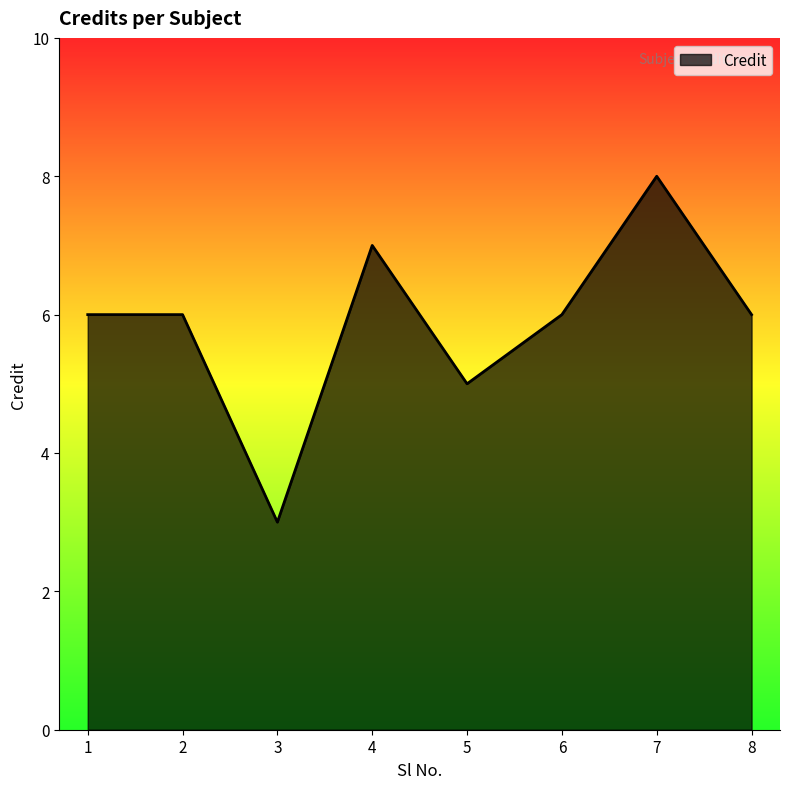

Which label corresponds to the smallest value in the chart?

3